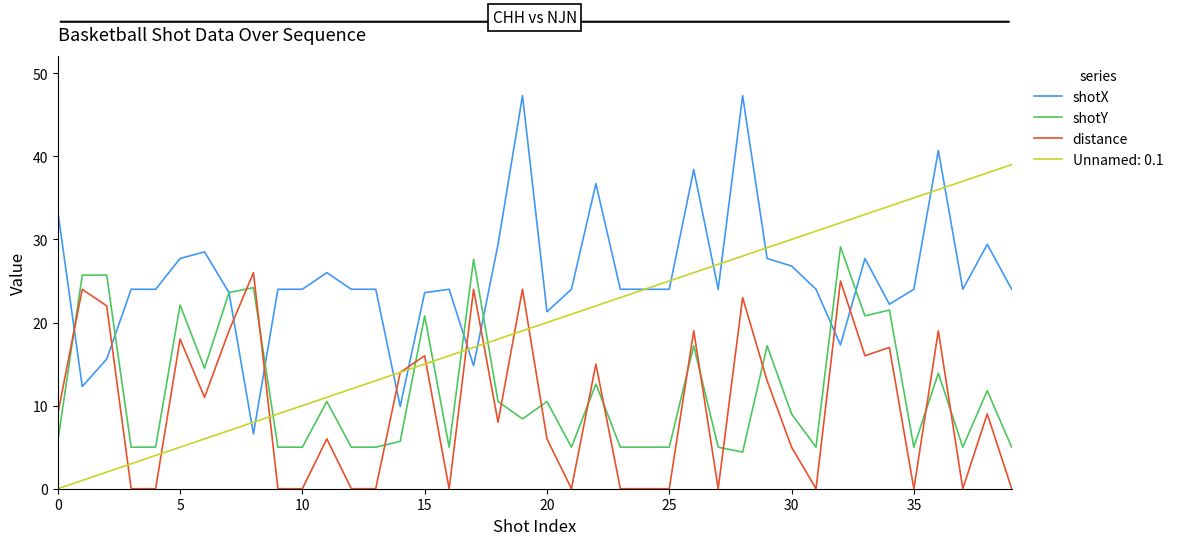

Rank the series by their maximum value, from highest to lowest.

shotX, Unnamed: 0.1, shotY, distance